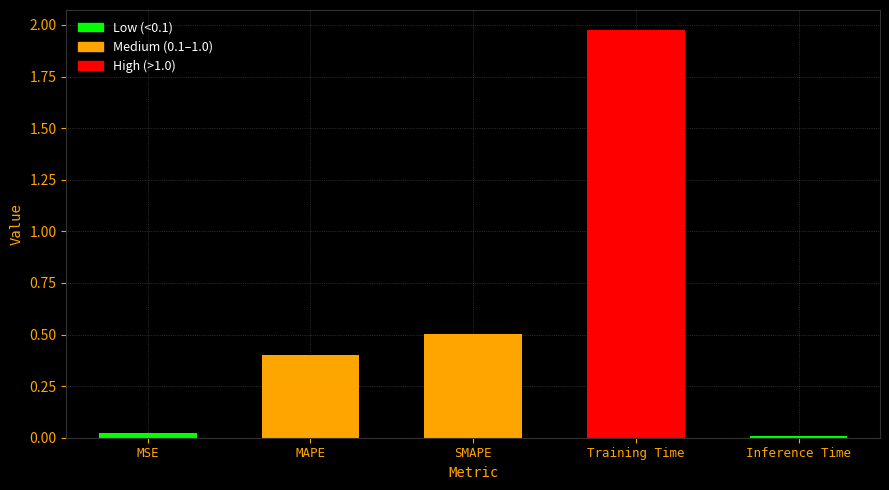

How many series are shown in this chart?

1